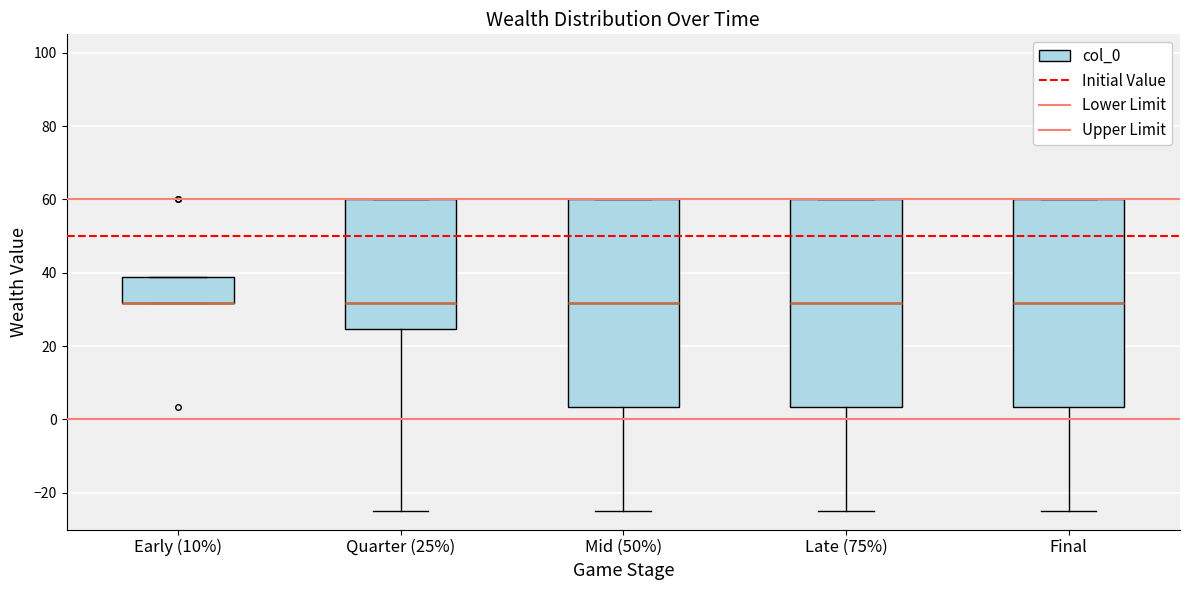

Reading left to right, read every box against the y-axis: the position of its median line, the range the box covers, and the ends of its whiskers. The values are not printed on the chart, so give them approximately, as read against the axis.

Early (10%): median 32 (drawn on the box's lower edge), box 32 to 38, whiskers 32 to 38
Quarter (25%): median 32, box 24 to 60, whiskers -24 to 60
Mid (50%): median 32, box 4 to 60, whiskers -24 to 60
Late (75%): median 32, box 4 to 60, whiskers -24 to 60
Final: median 32, box 4 to 60, whiskers -24 to 60